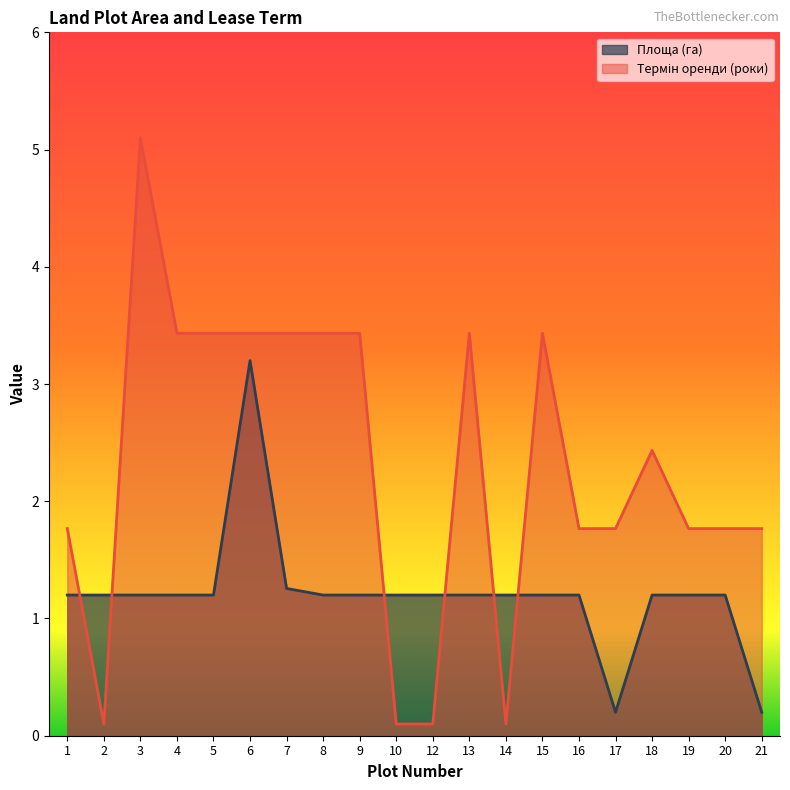

At which category does the chart reach its peak across all series?

3